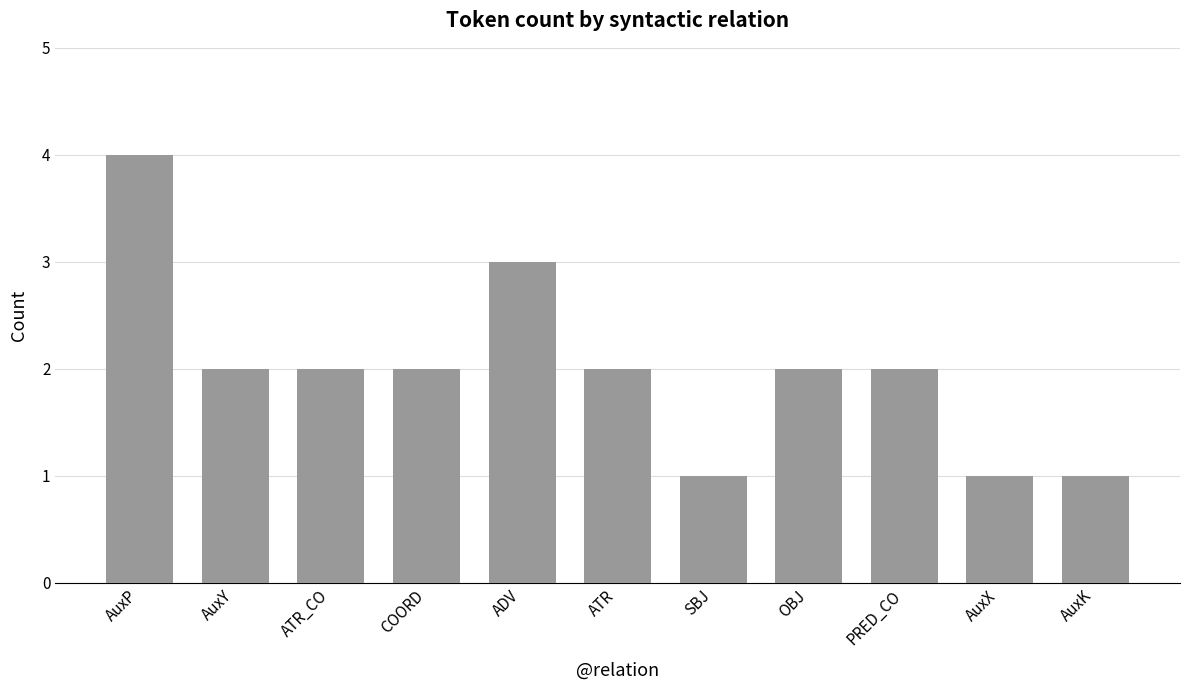

Between AuxX and PRED_CO, which is larger?

PRED_CO